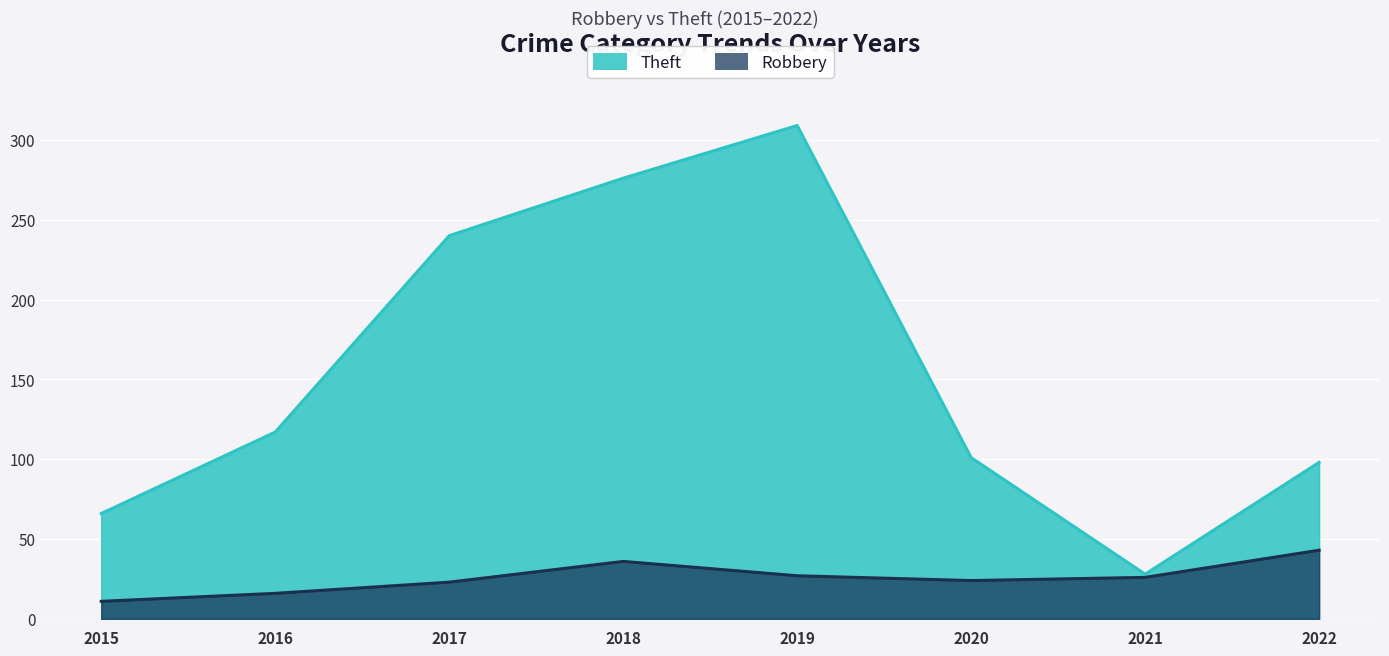

The Robbery series shows 21 at 2016. True or false?

False